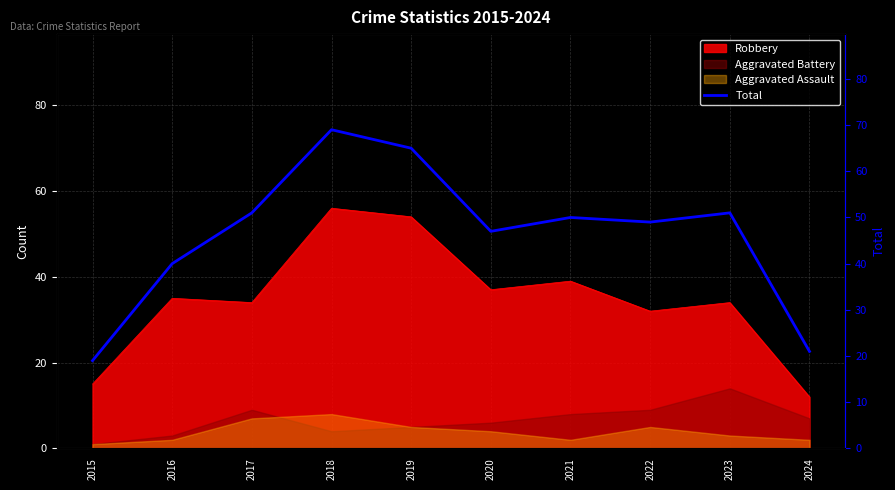

At which category does the data reach its first local peak?

2018